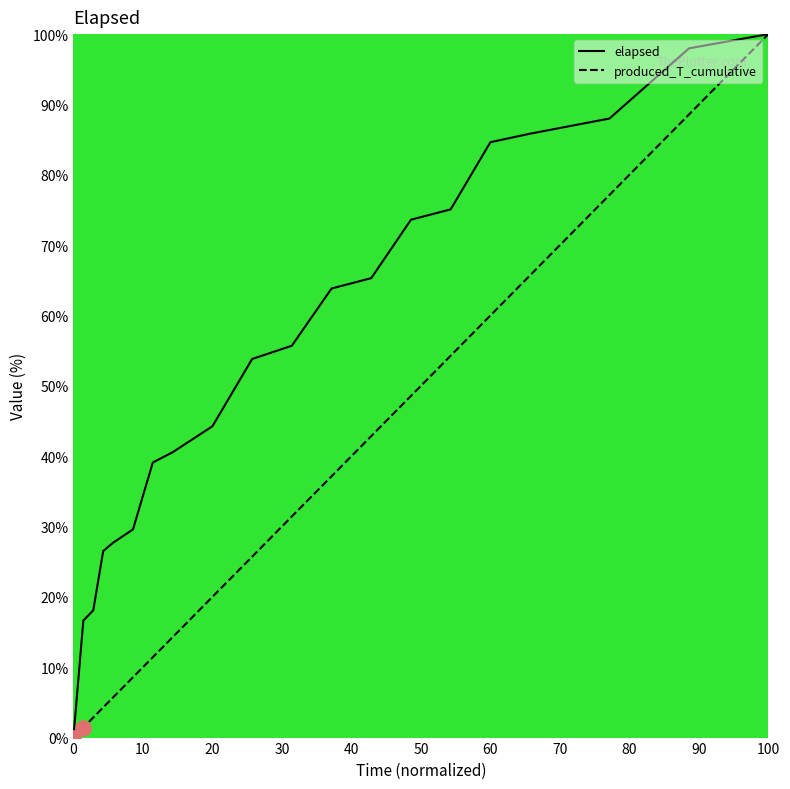

Which series has the largest total across all categories?

elapsed